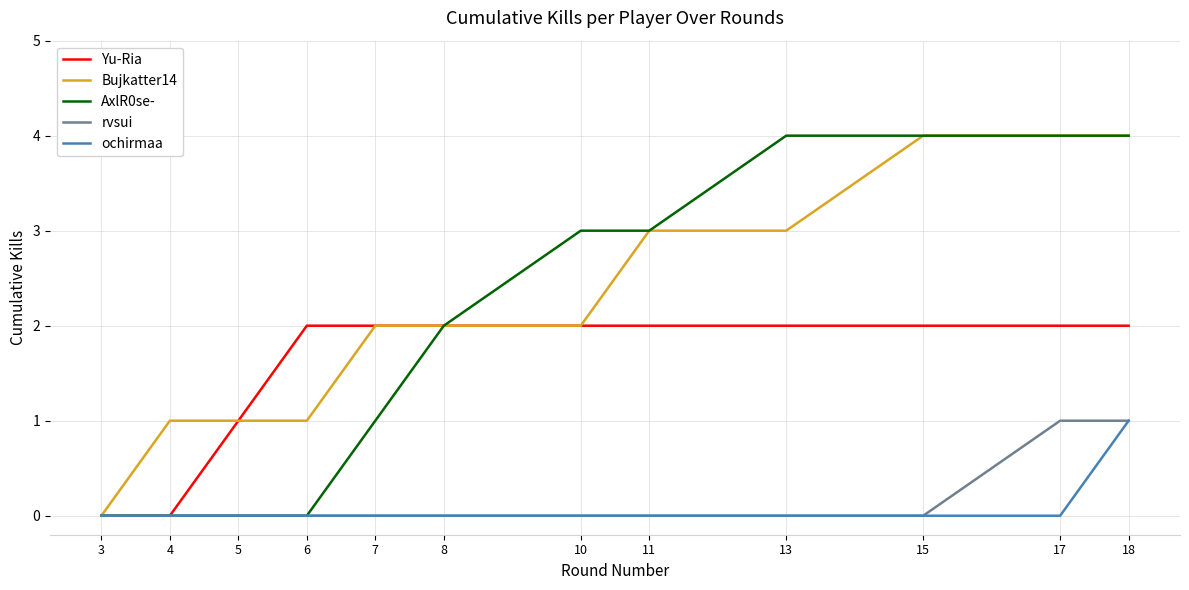

What is the difference between the maximum and second lowest values in the rvsui series?

1